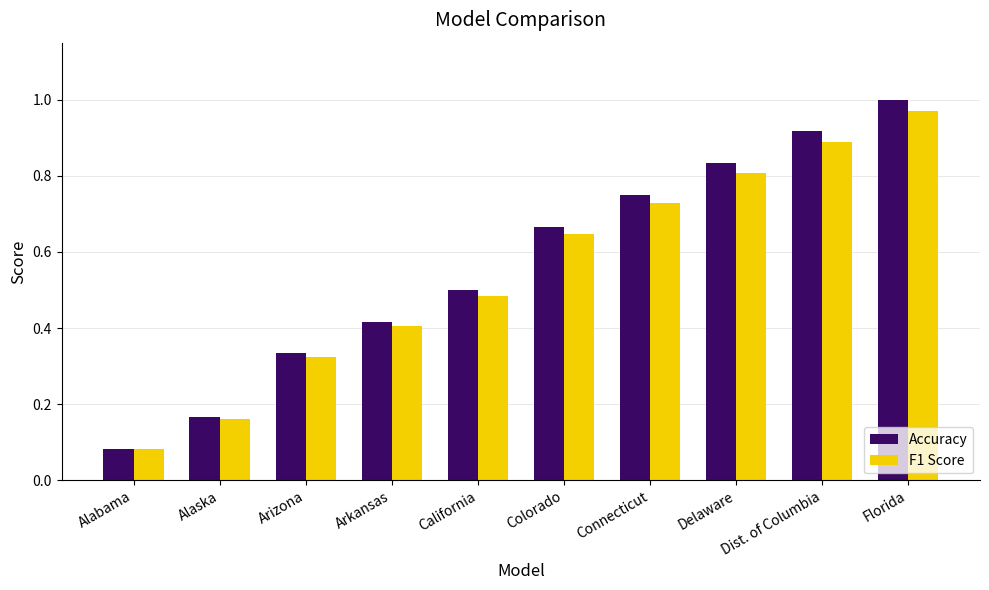

What is the sum of all F1 Score values?

5.5